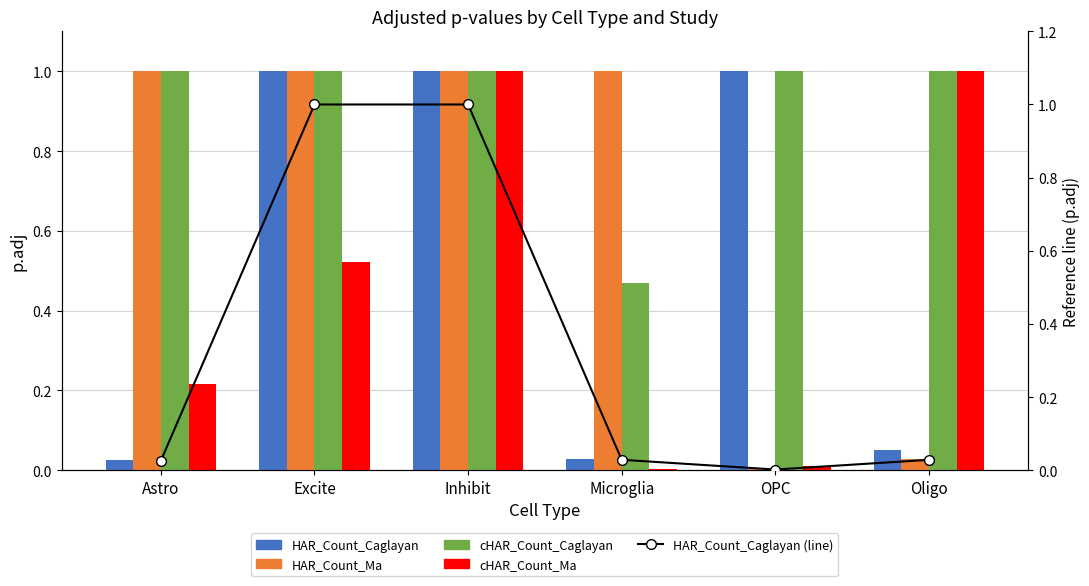

What is the average value of the cHAR_Count_Caglayan series?

0.9